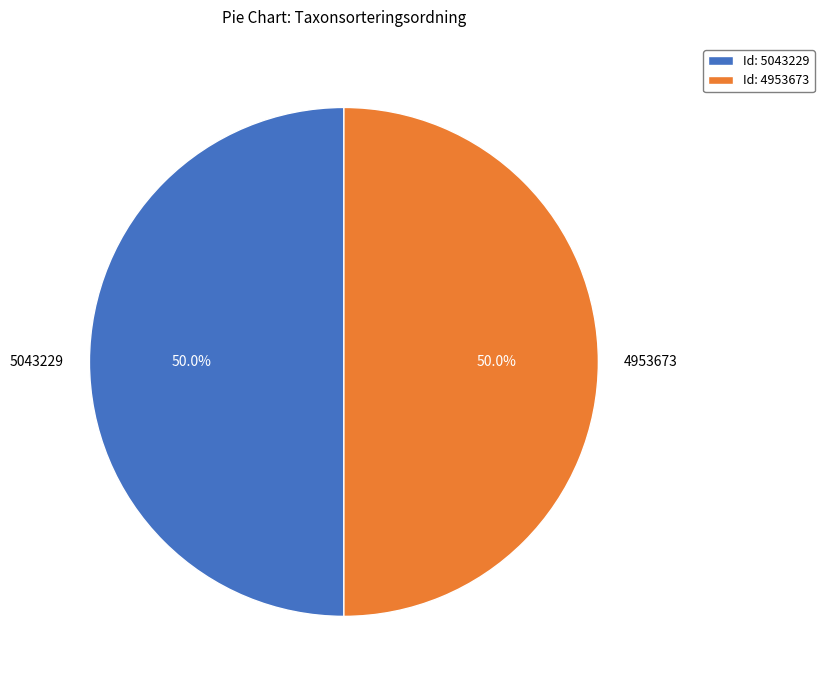

What is the ratio of the value at 5043229 to the value at 4953673?

1.0